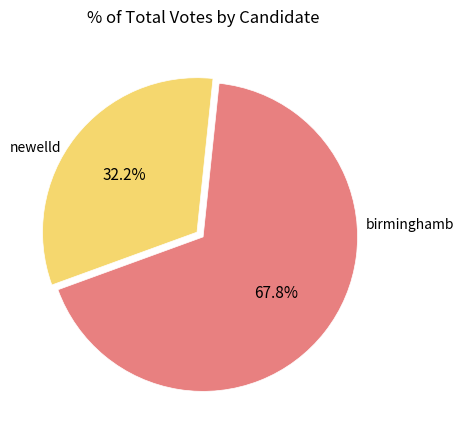

Is there any slice that represents more than half of the pie?

Yes